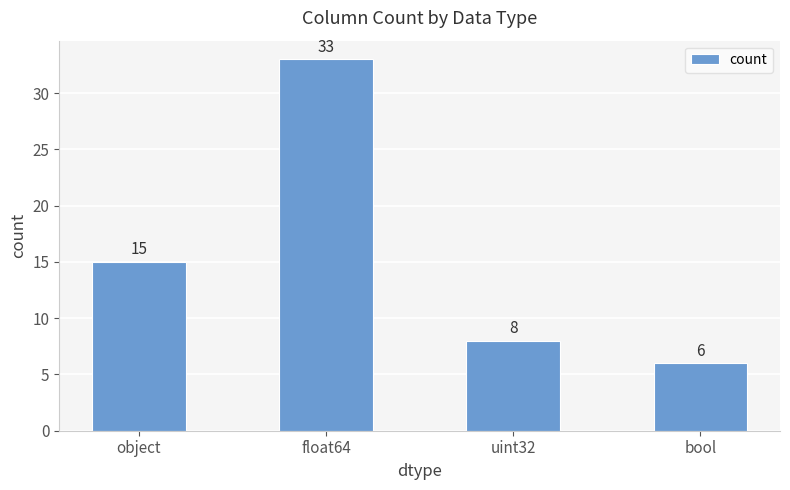

What is the label of the 4th bar from the left?

bool